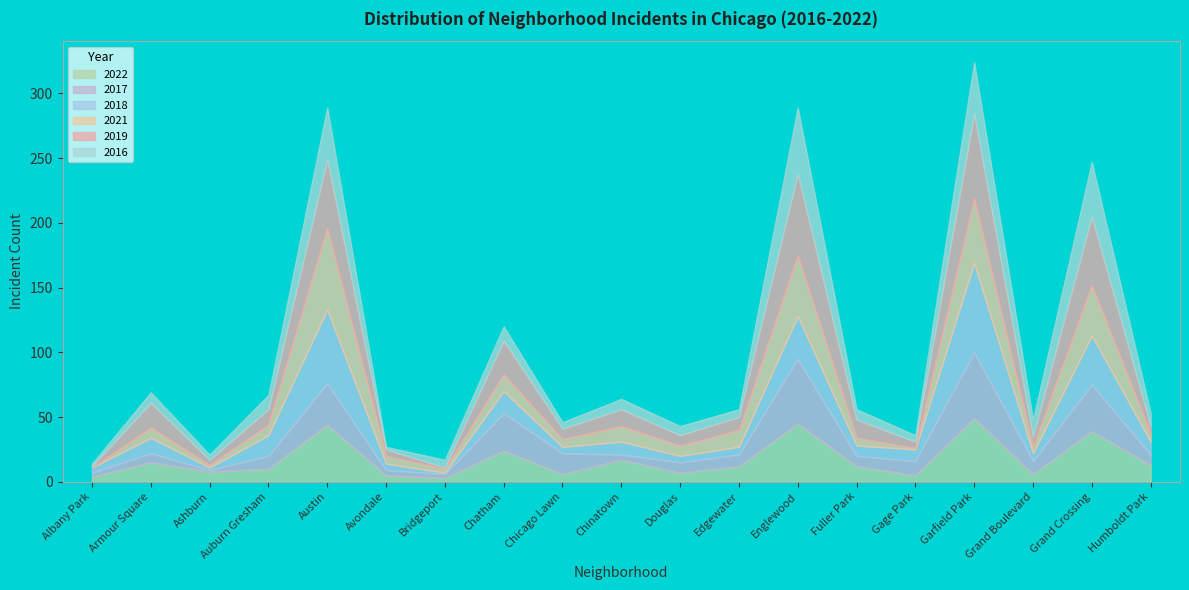

Count the number of categories in the chart.

19